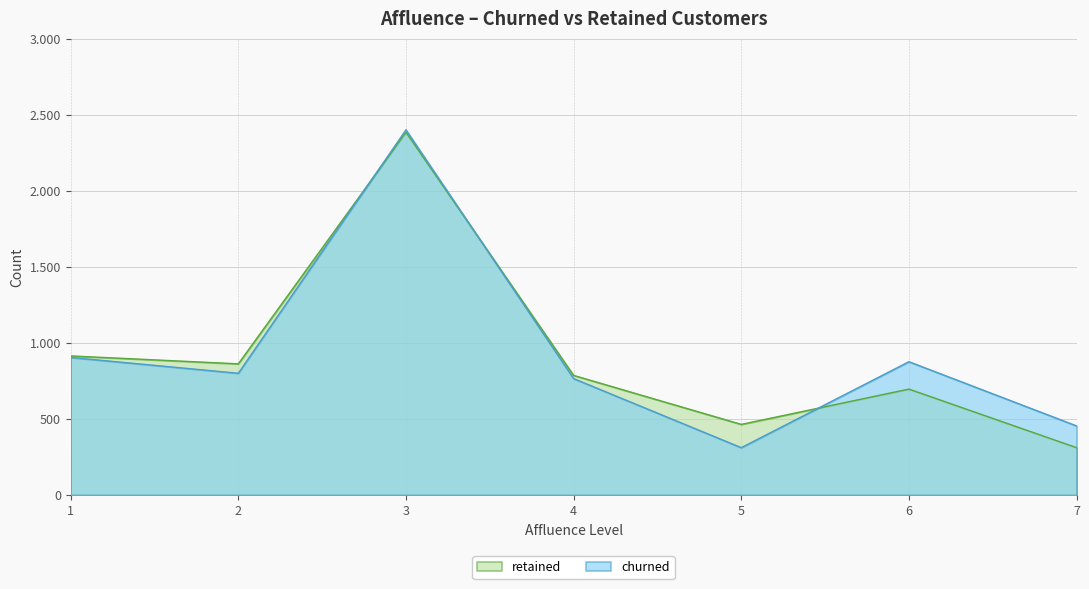

What are all the series names shown in the legend?

retained, churned